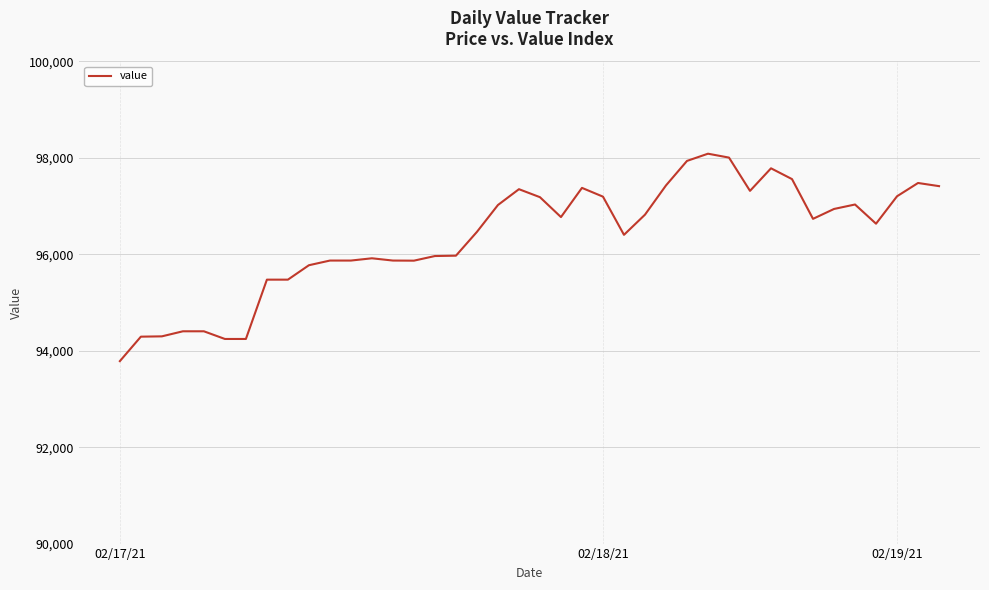

What is the maximum value shown in the chart?

98086.8